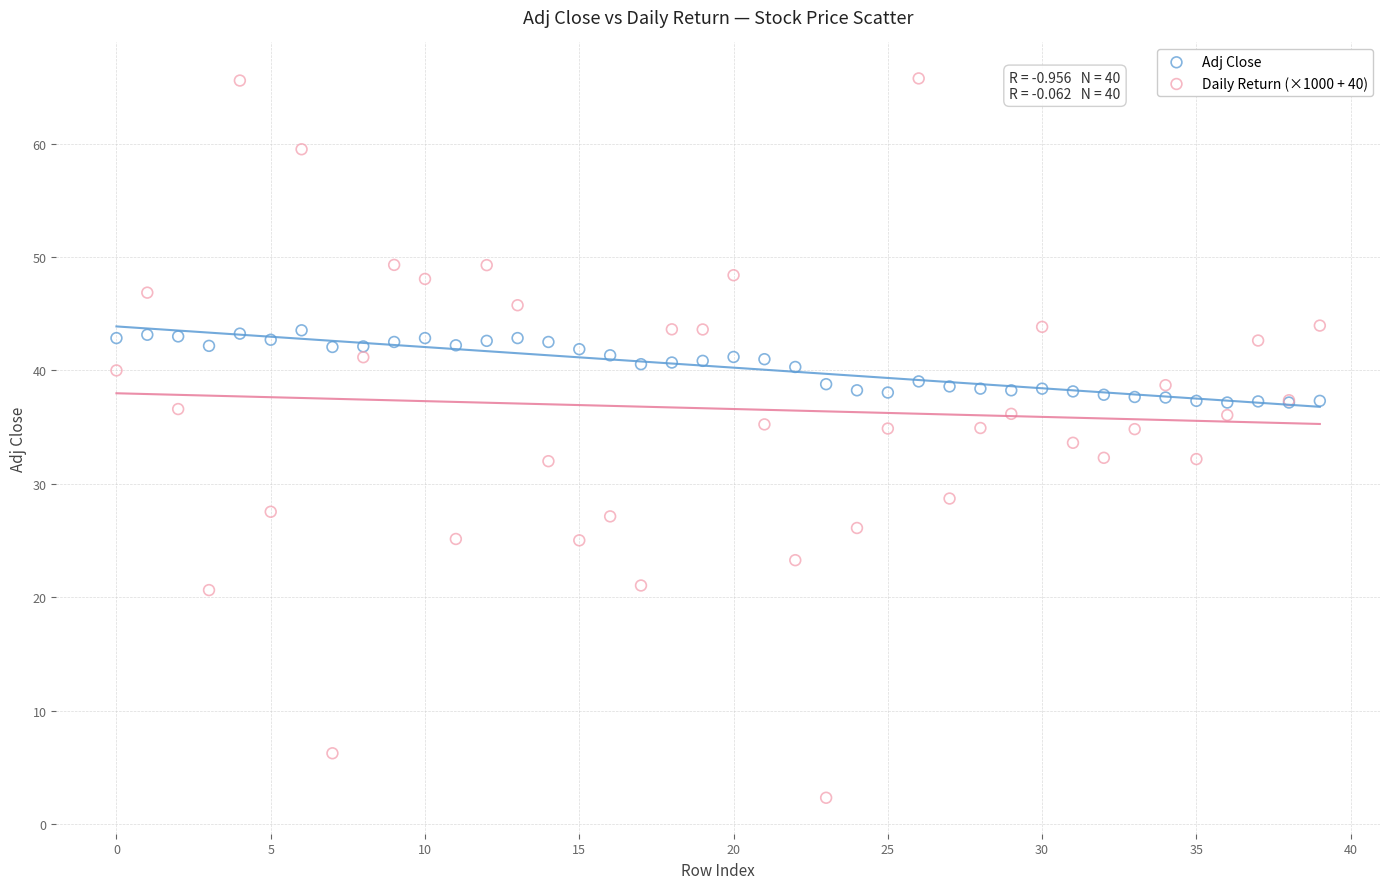

Which series has the largest Y range (max minus min)?

Daily Return (×1000 + 40)